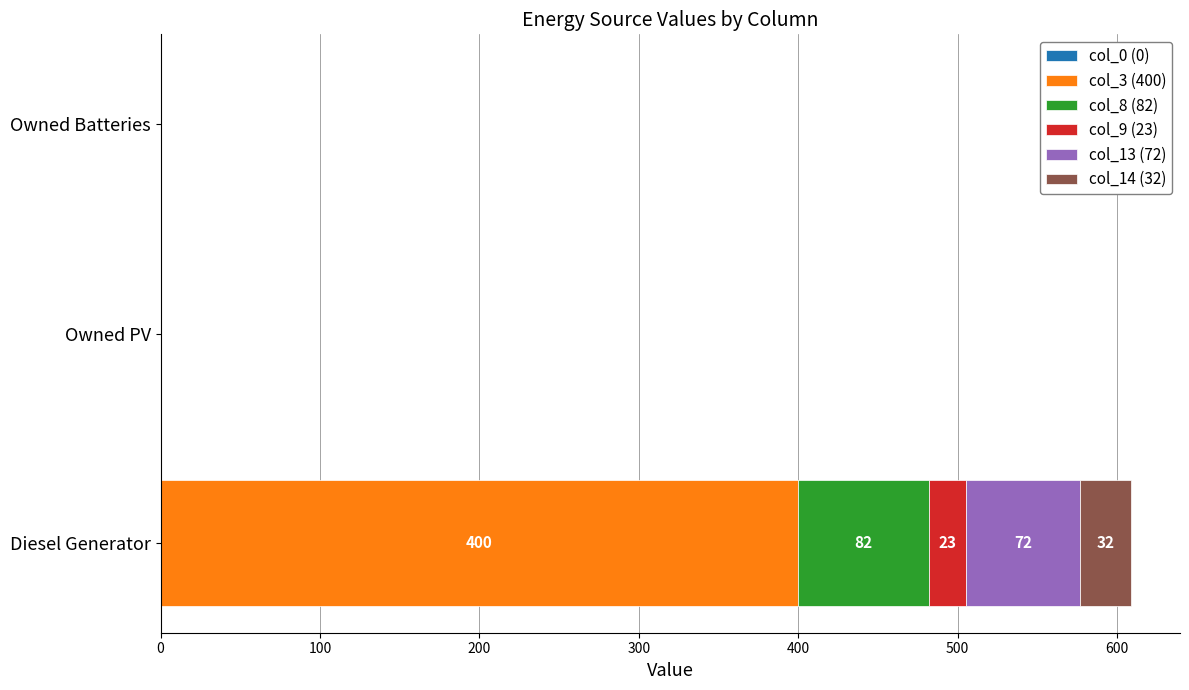

The value of col_3 (400) at Owned PV is 0. True or false?

True